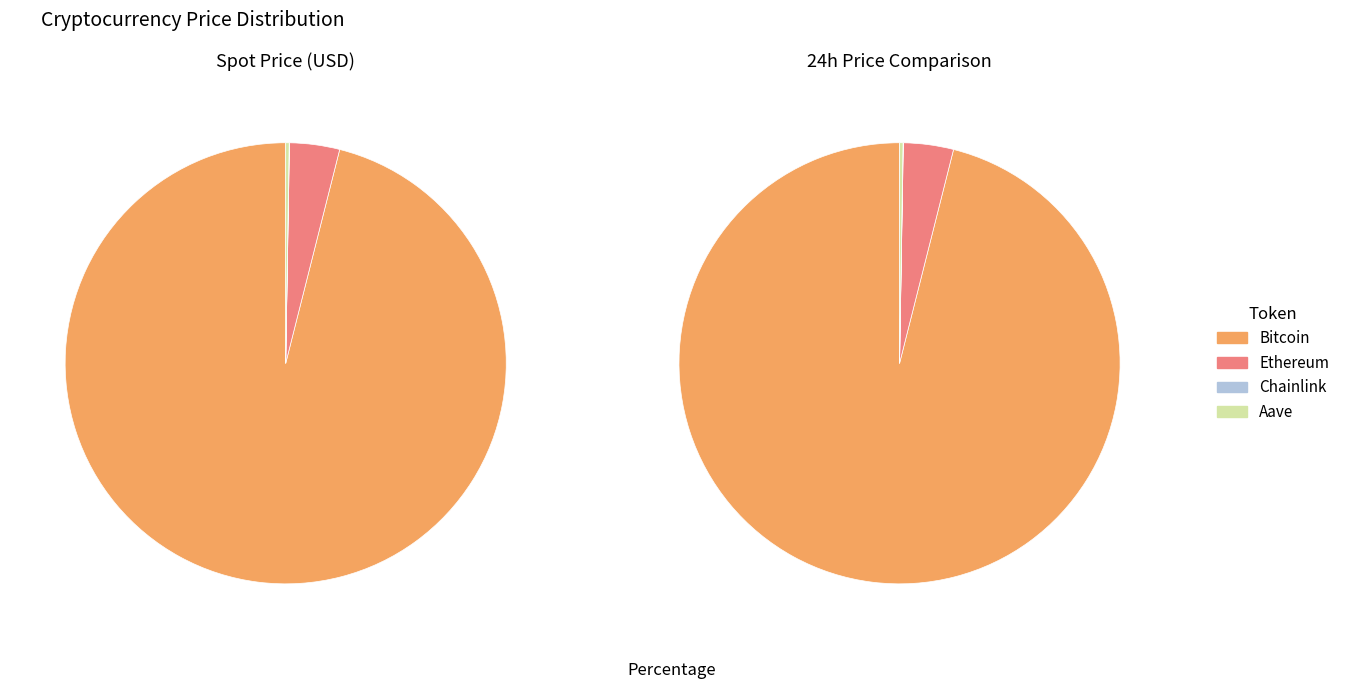

What percentage is NOT represented by Chainlink?

100.0%